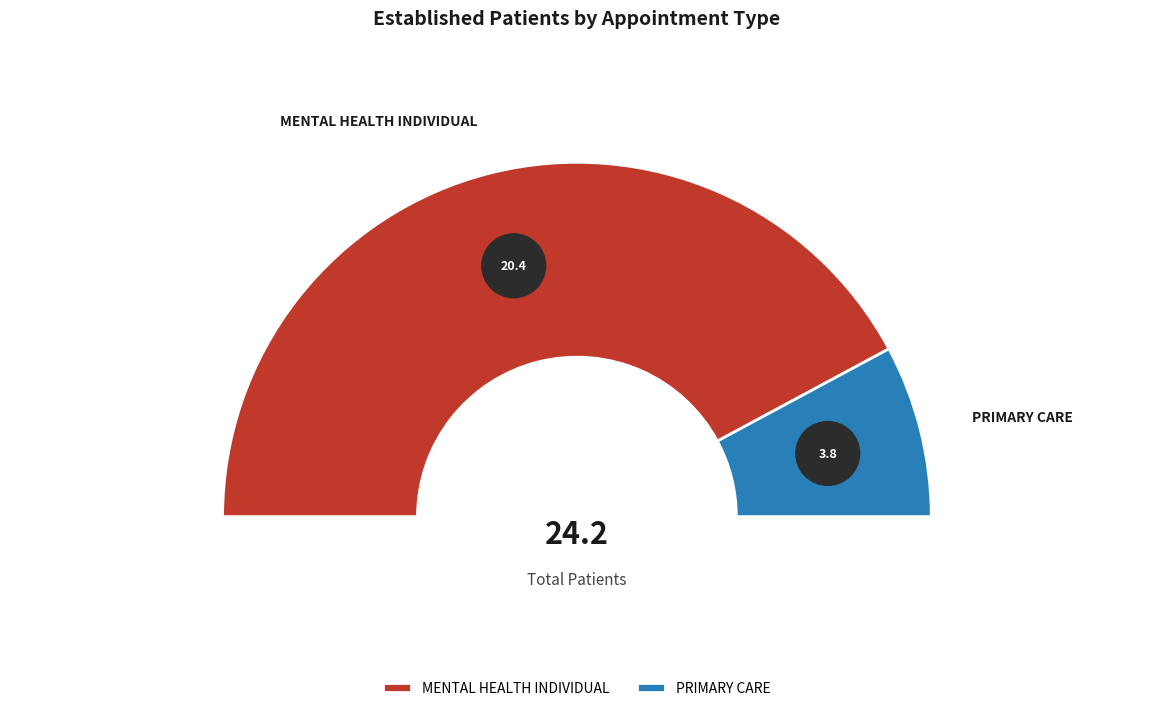

Do PRIMARY CARE and MENTAL HEALTH INDIVIDUAL together represent more than half of the pie?

Yes